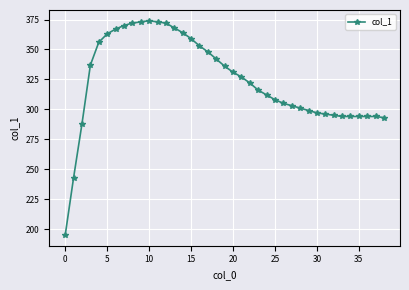

What is the average value?

324